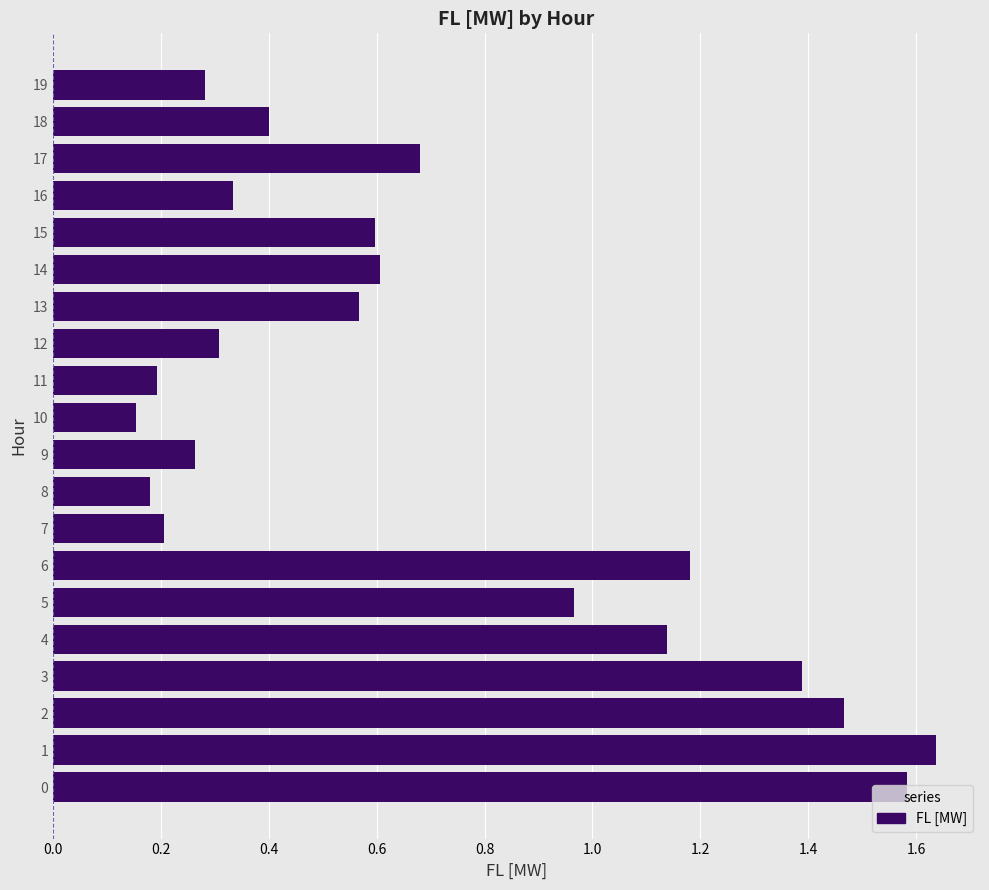

Which has a higher value, 19 or 10?

19